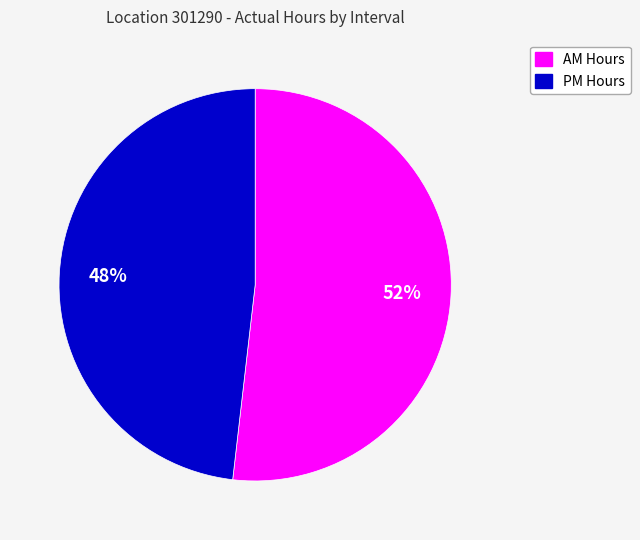

To the nearest percent, what is the average slice percentage?

50%